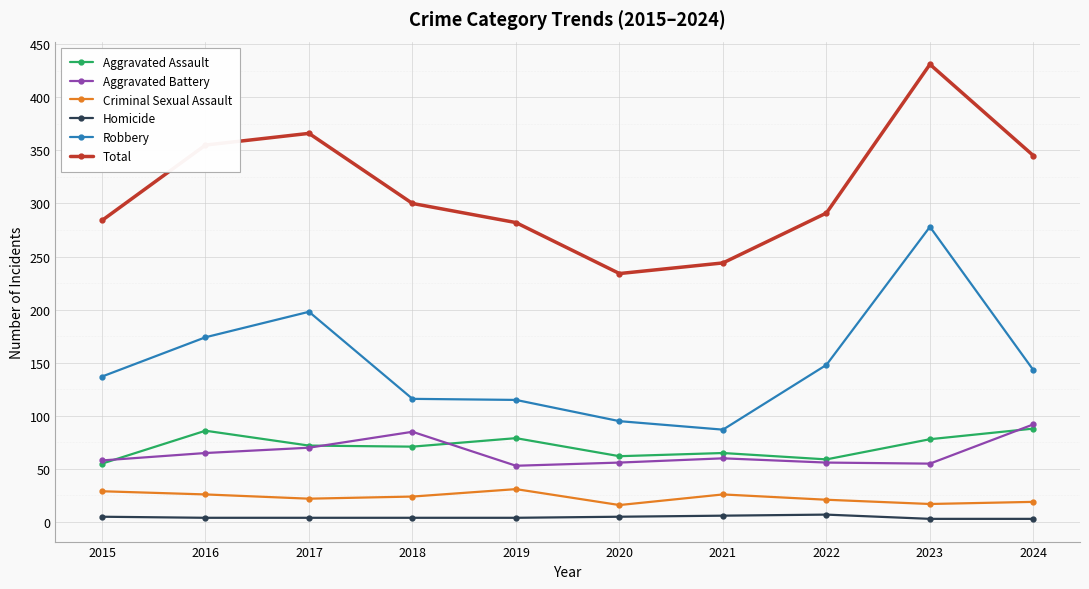

What is the sum of all Homicide values?

45